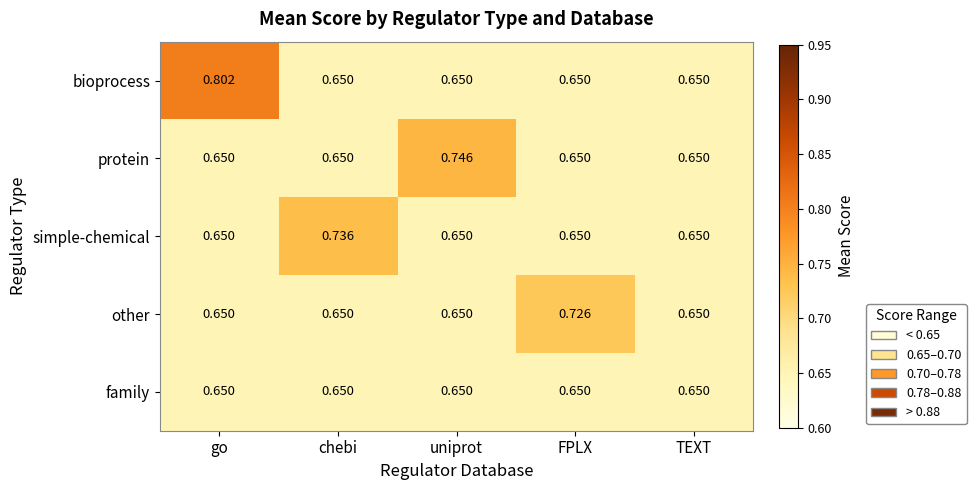

At which category is the sum across all series the highest?

go